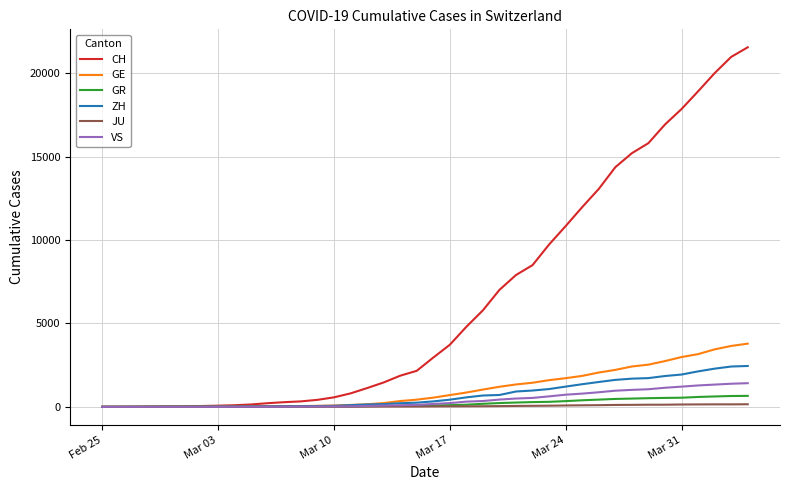

Which series has the largest total across all categories?

CH